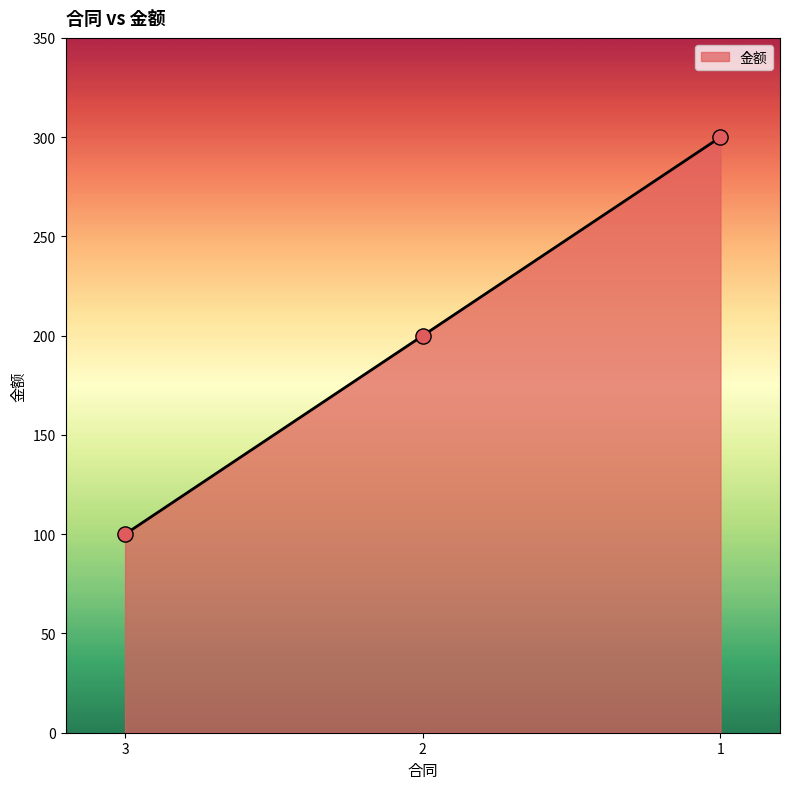

Approximately how many times larger is the value at 2 compared to 3?

2.0